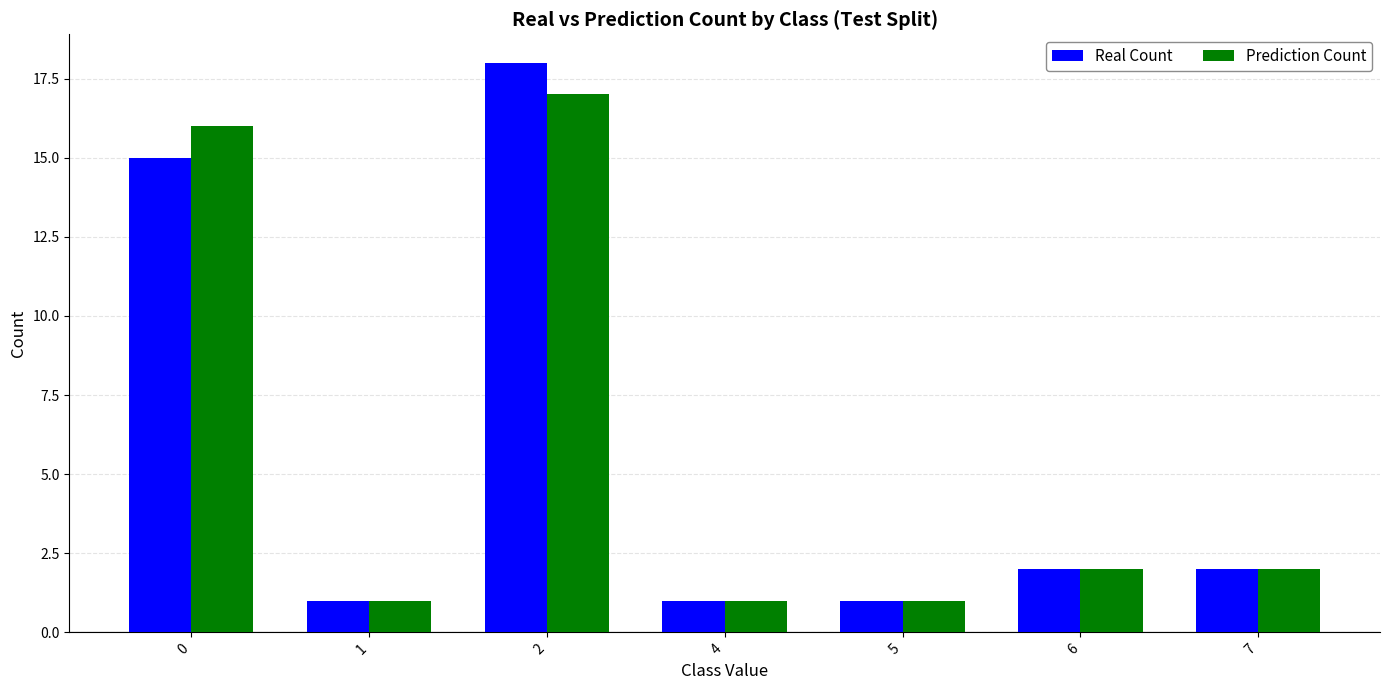

What is the lowest value of the Real Count series?

1